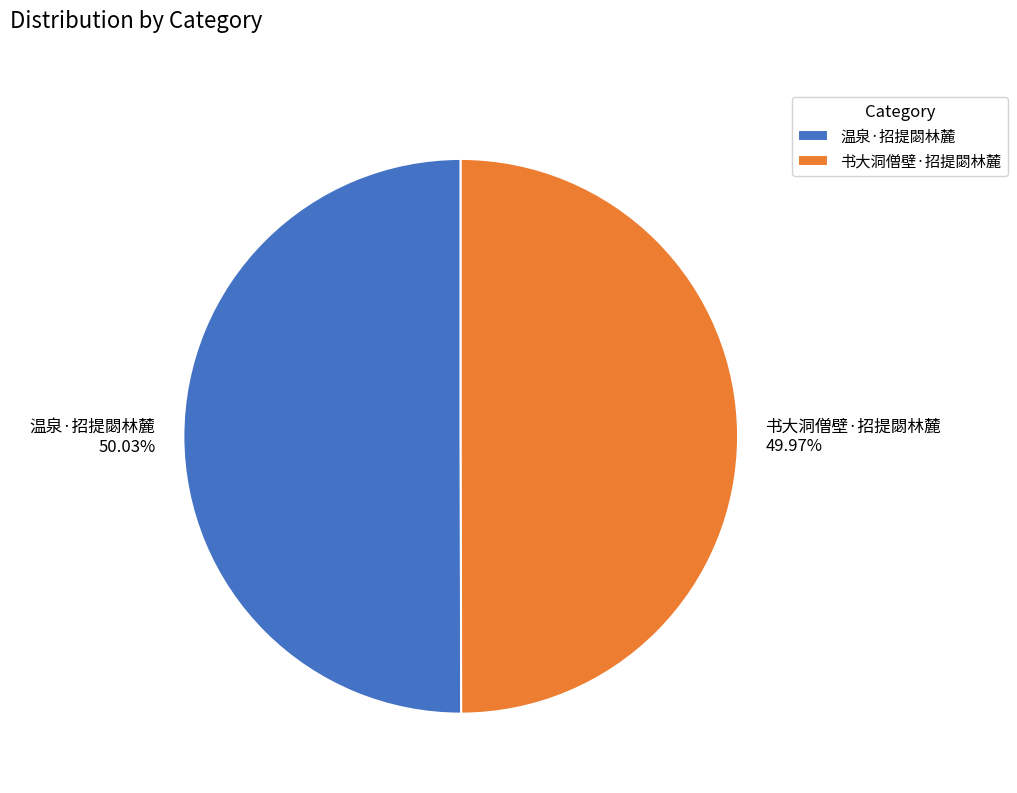

Combined, do 书大洞僧壁·招提閟林麓 and 温泉·招提閟林麓 account for over 50%?

Yes